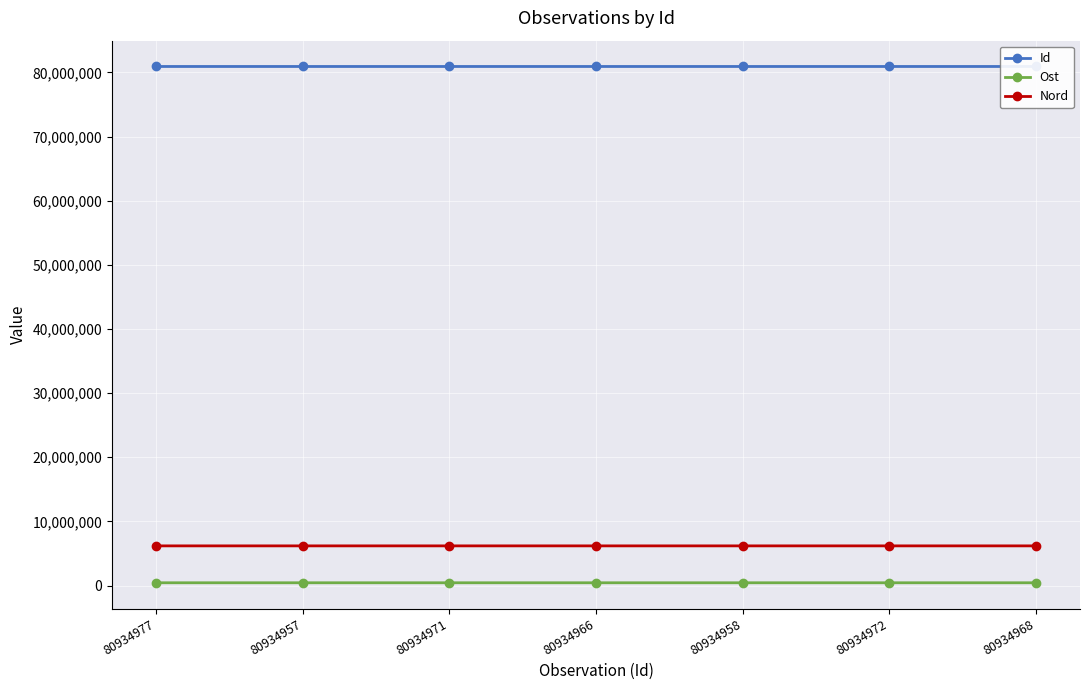

Which series has the widest spread of values?

Ost